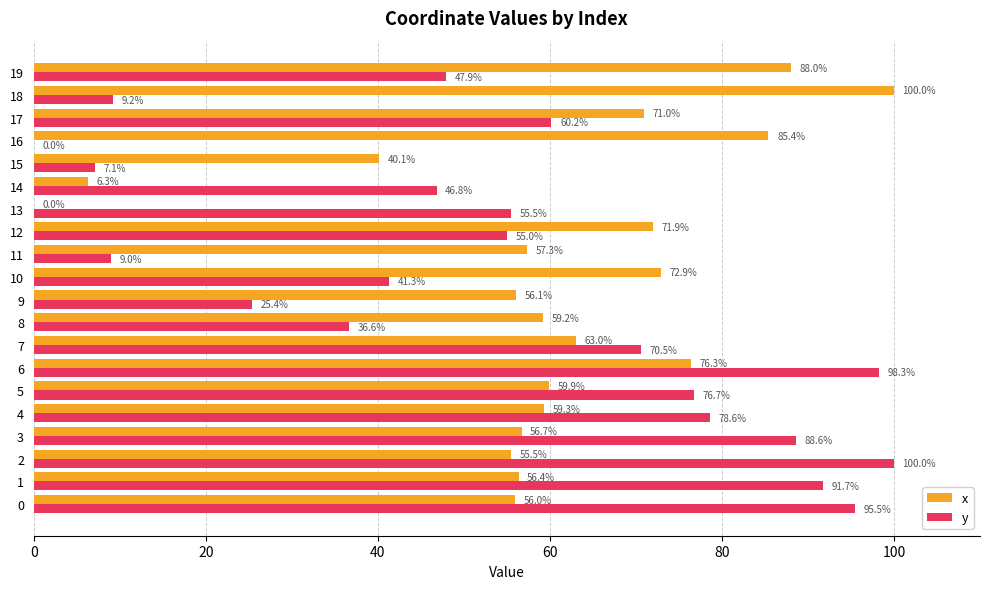

Between 12 and 15, which series saw the biggest shift?

y